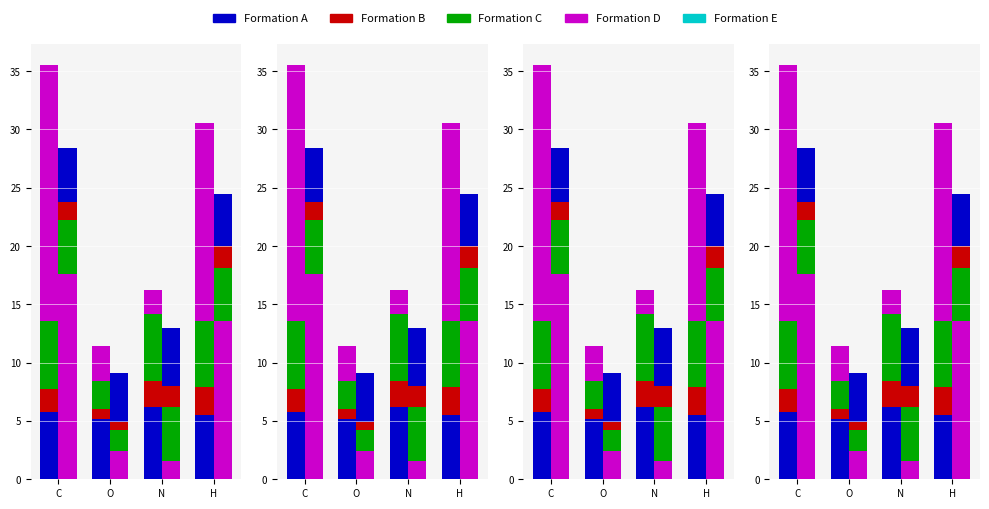

What is the difference between the Formation A values at C and N?

0.4